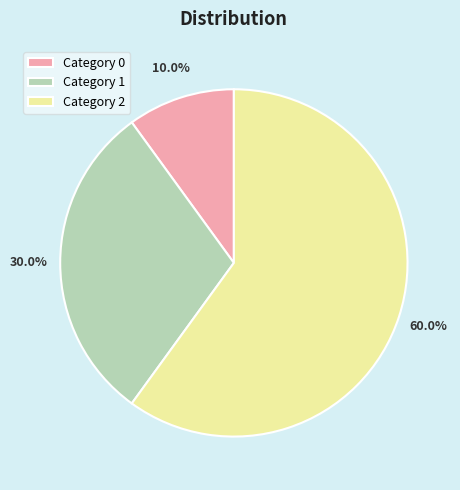

How many slices are in this pie chart?

3